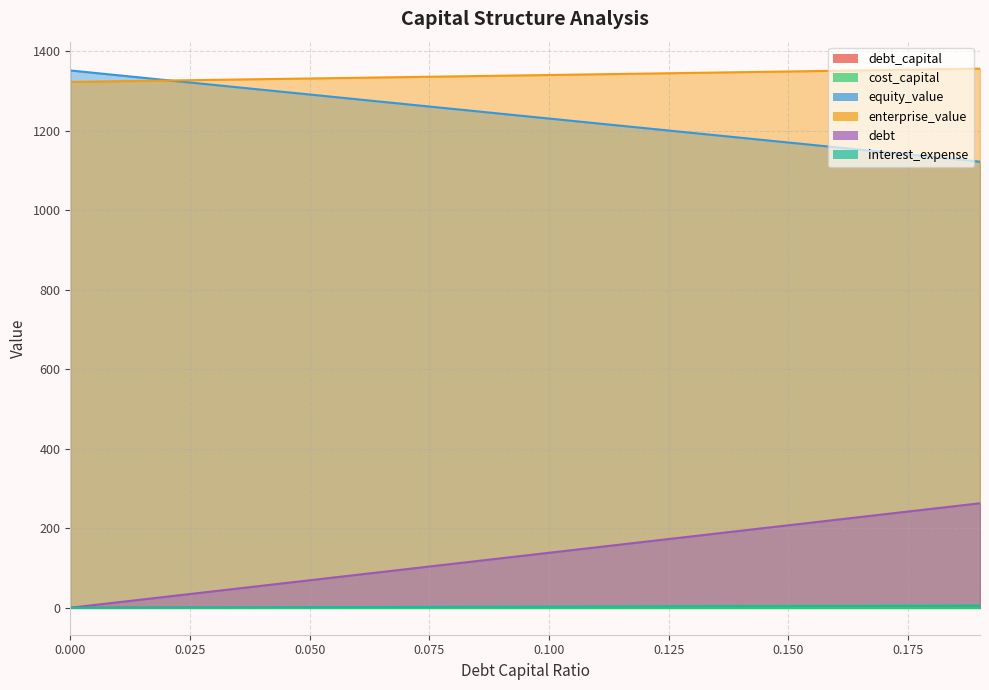

Which series changed the most between 0.09 and 0.14?

debt